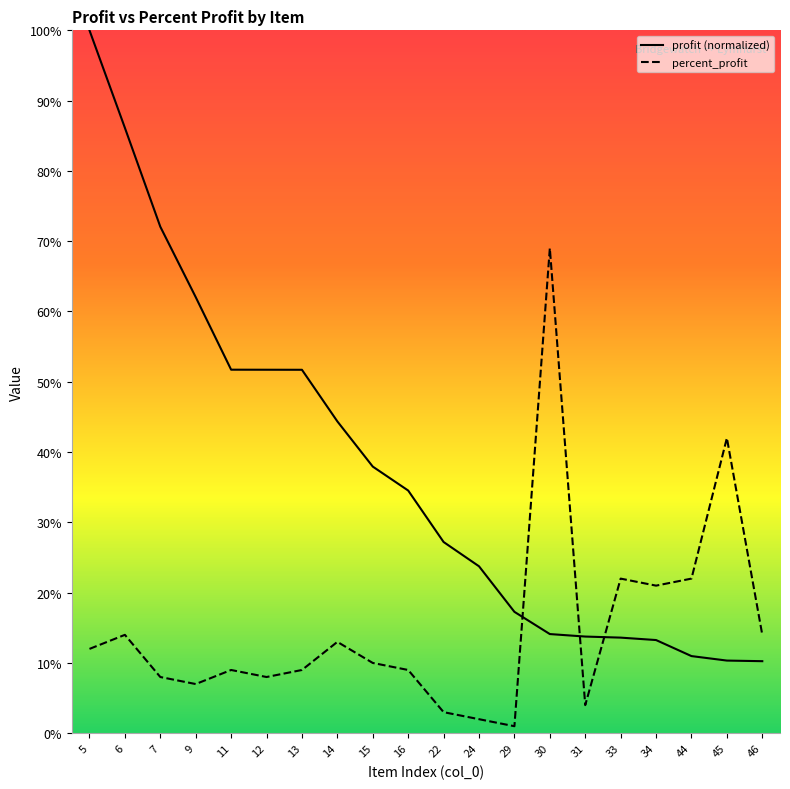

Which category has the highest value across all series?

5